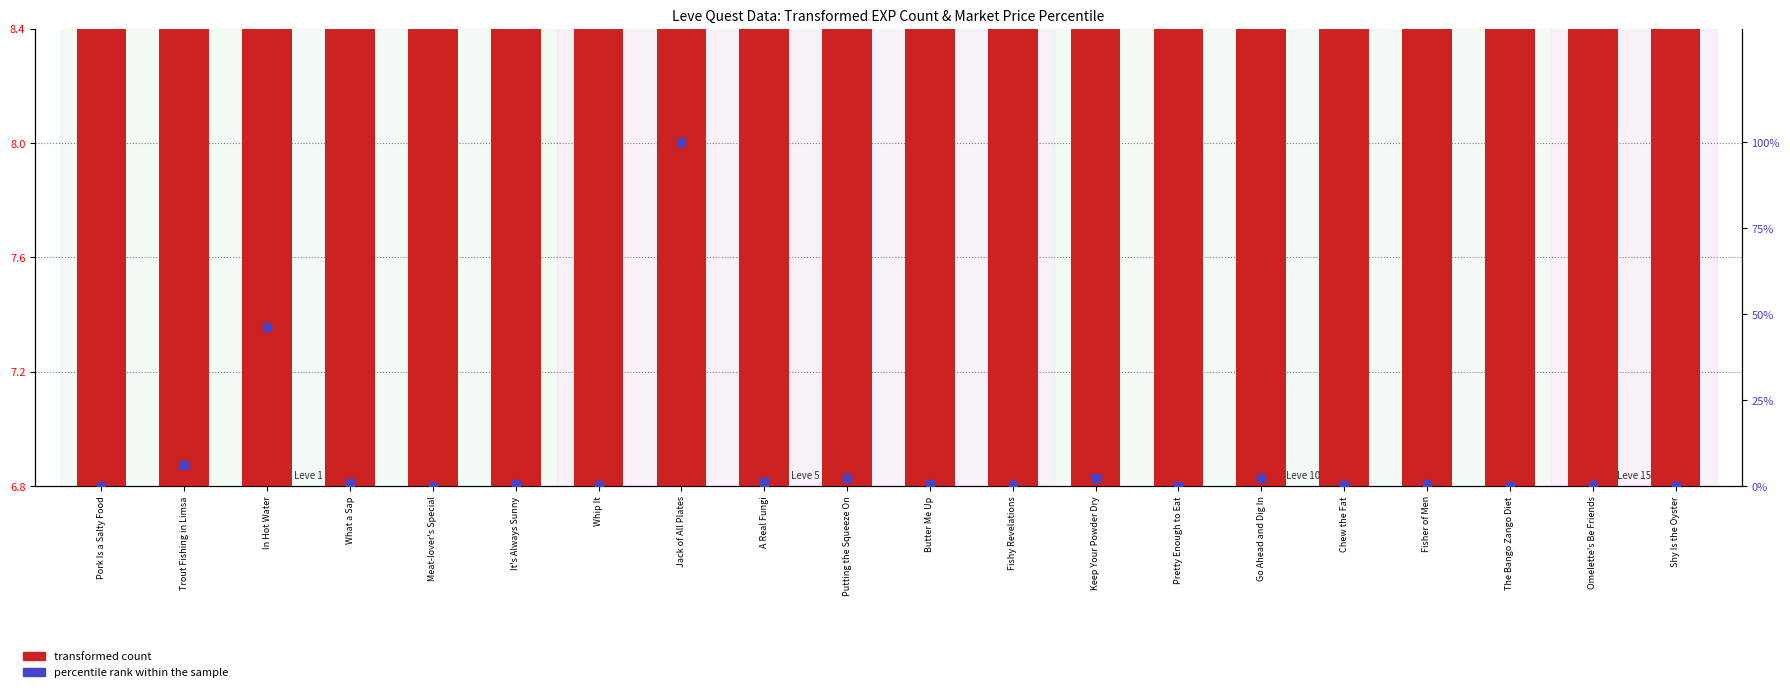

Which series reaches the minimum Y coordinate?

percentile rank within the sample